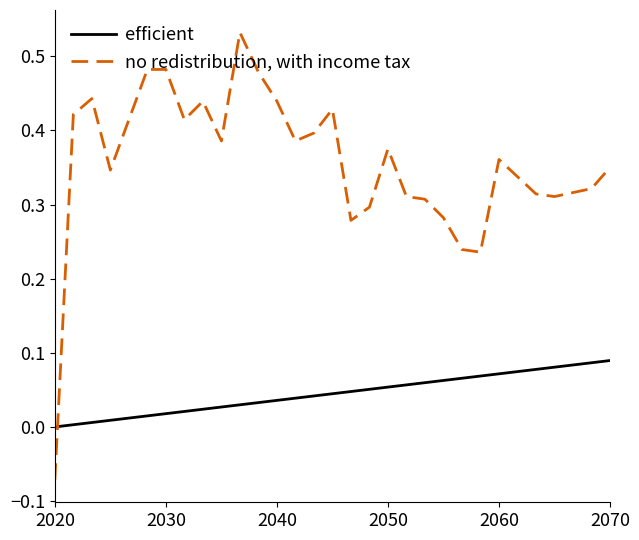

Which series has the largest total across all categories?

no redistribution, with income tax